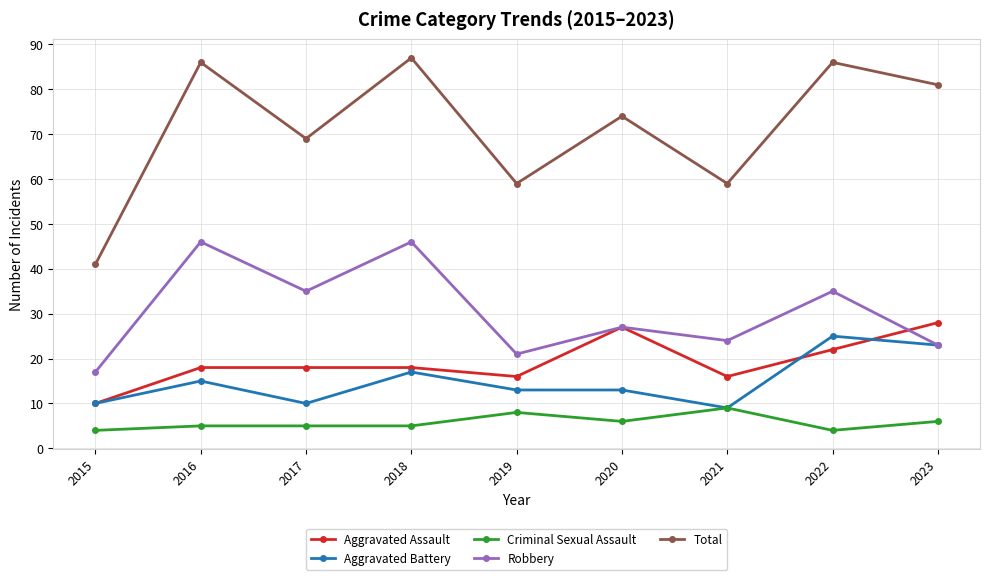

The value of Aggravated Battery at 2020 is 13. True or false?

True